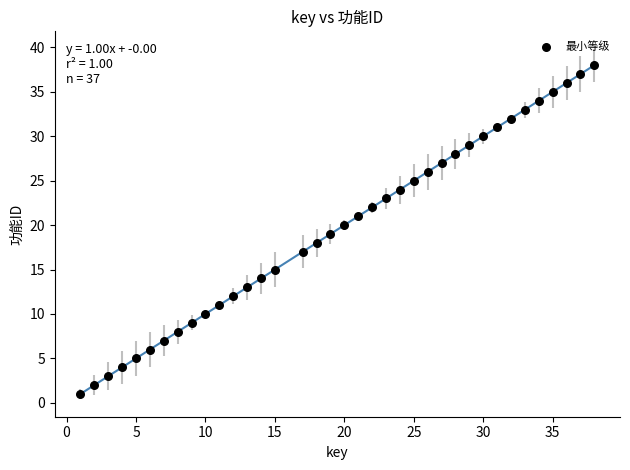

What is the range of Y values (max minus min)?

37